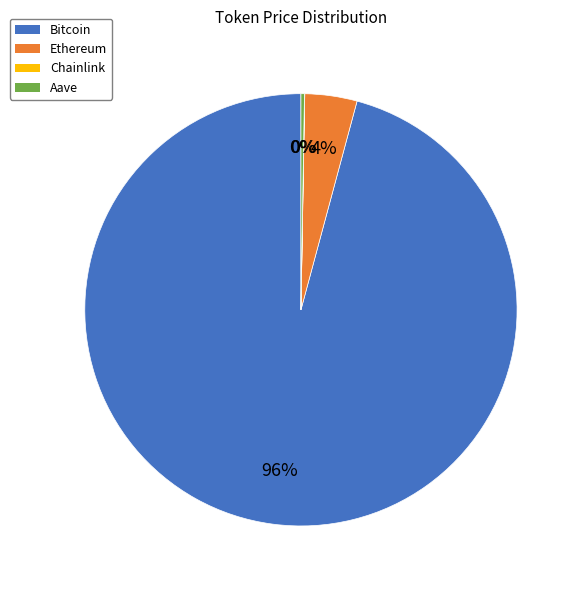

To the nearest percent, what is the average slice percentage?

25%